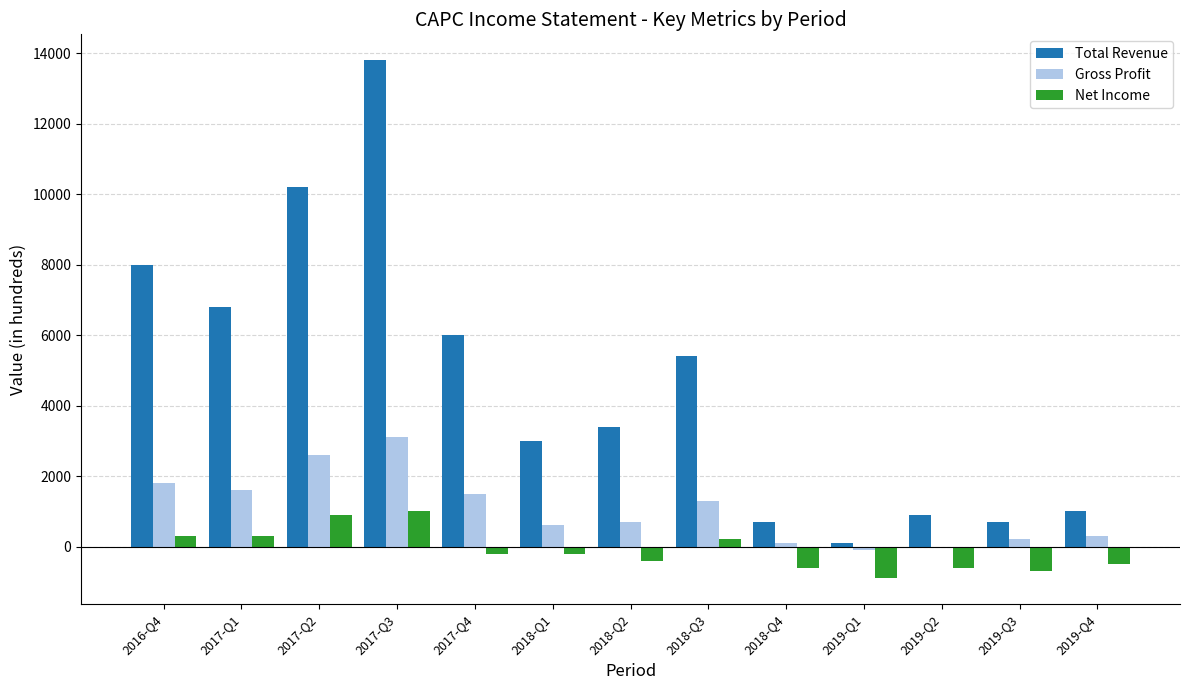

The value of Gross Profit at 2018-Q2 is 700. True or false?

True